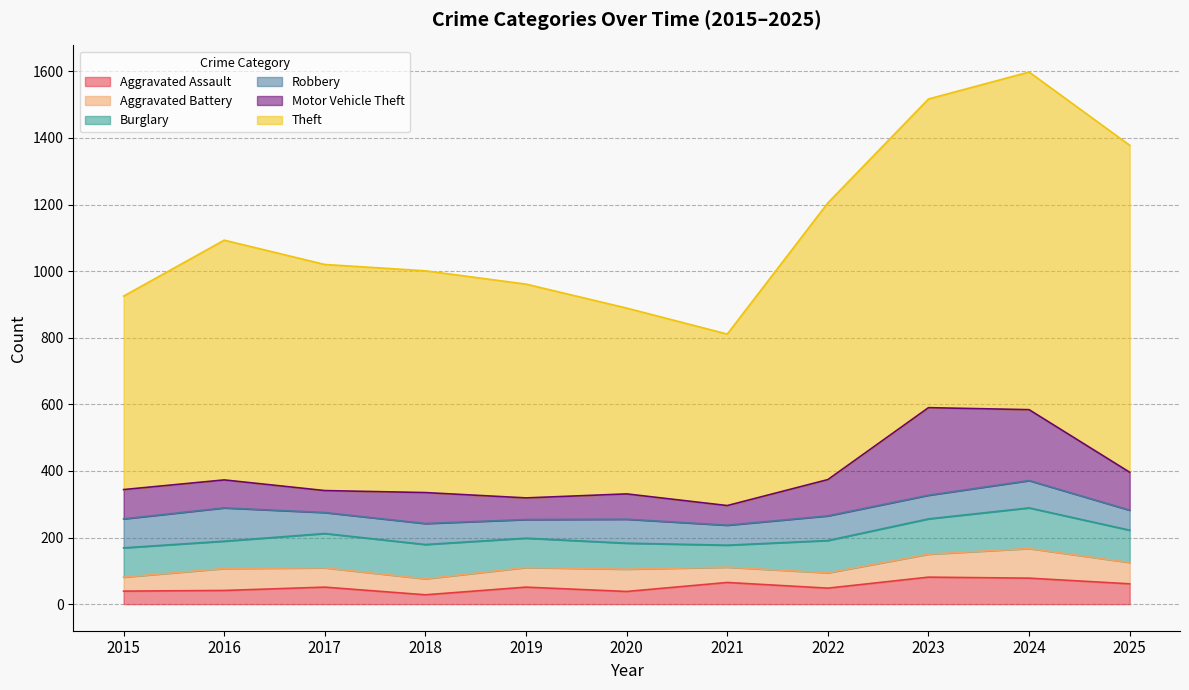

Reading left to right, extract all data points from this chart.

Aggravated Assault: 2015=39	2016=41	2017=51	2018=28	2019=51	2020=38	2021=65	2022=48	2023=81	2024=78	2025=61
Aggravated Battery: 2015=42	2016=66	2017=58	2018=48	2019=59	2020=67	2021=46	2022=46	2023=69	2024=89	2025=64
Burglary: 2015=88	2016=82	2017=103	2018=103	2019=88	2020=78	2021=66	2022=97	2023=106	2024=122	2025=97
Robbery: 2015=87	2016=100	2017=63	2018=63	2019=56	2020=72	2021=60	2022=74	2023=71	2024=82	2025=60
Motor Vehicle Theft: 2015=88	2016=84	2017=66	2018=93	2019=65	2020=76	2021=59	2022=109	2023=263	2024=213	2025=114
Theft: 2015=581	2016=720	2017=679	2018=666	2019=642	2020=558	2021=515	2022=831	2023=927	2024=1014	2025=982